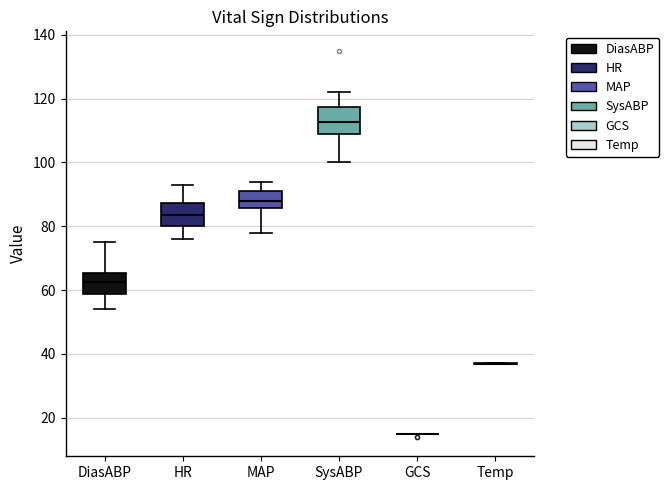

Reading left to right, read every box against the y-axis: the position of its median line, the range the box covers, and the ends of its whiskers. The values are not printed on the chart, so give them approximately, as read against the axis.

DiasABP: median 62, box 58 to 66, whiskers 54 to 76
HR: median 84, box 80 to 88, whiskers 76 to 94
MAP: median 88, box 86 to 92, whiskers 78 to 94
SysABP: median 112, box 108 to 118, whiskers 100 to 122
GCS: box collapsed to a line at 16, whiskers 16 to 16
Temp: box collapsed to a line at 38, whiskers 36 to 38